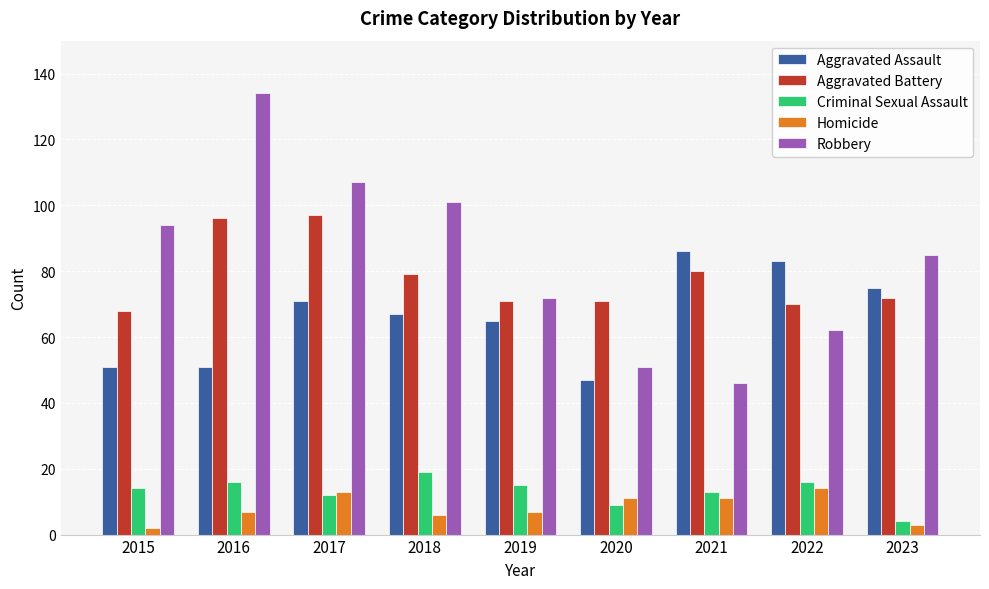

Is the value of Criminal Sexual Assault at 2016 greater than the value of Homicide at 2021?

Yes